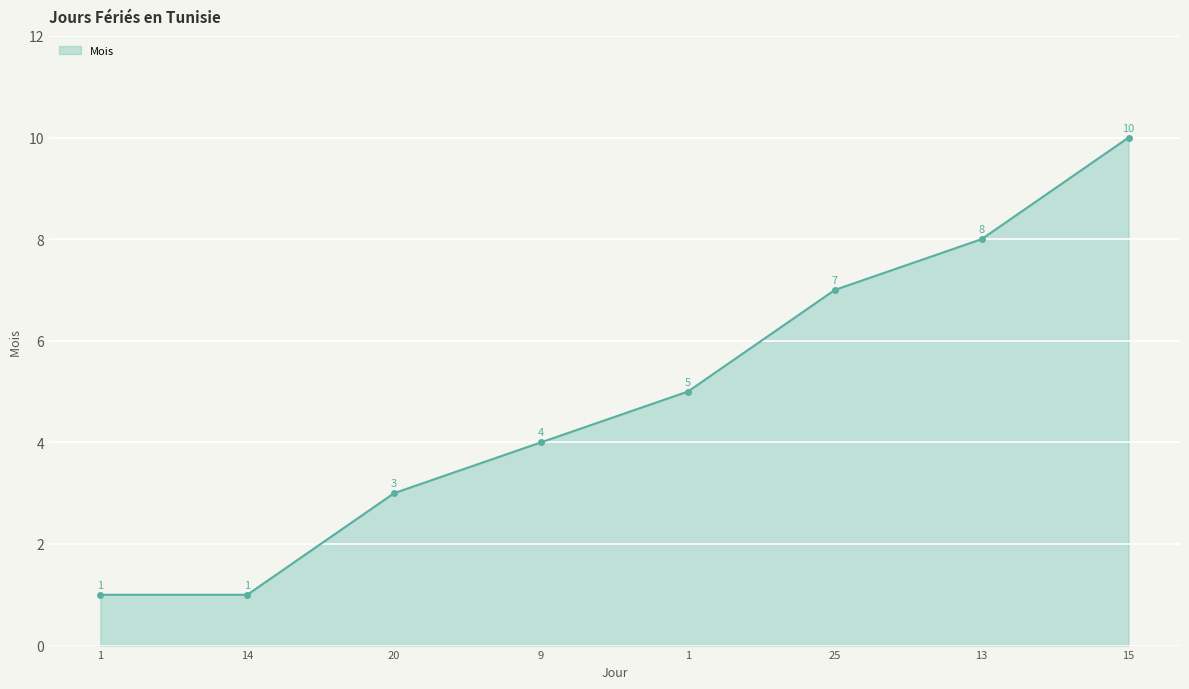

How many distinct data groups are displayed?

1